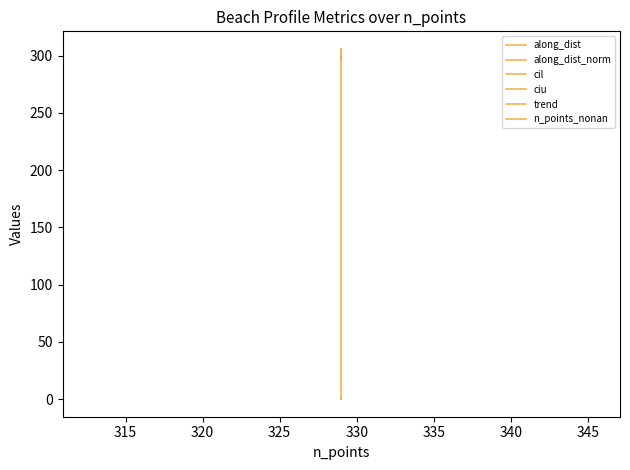

True or false: ciu and cil intersect in this chart.

False